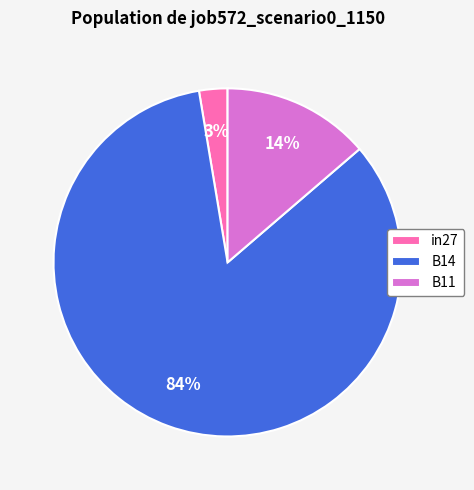

Which category has the smallest portion of the pie?

in27